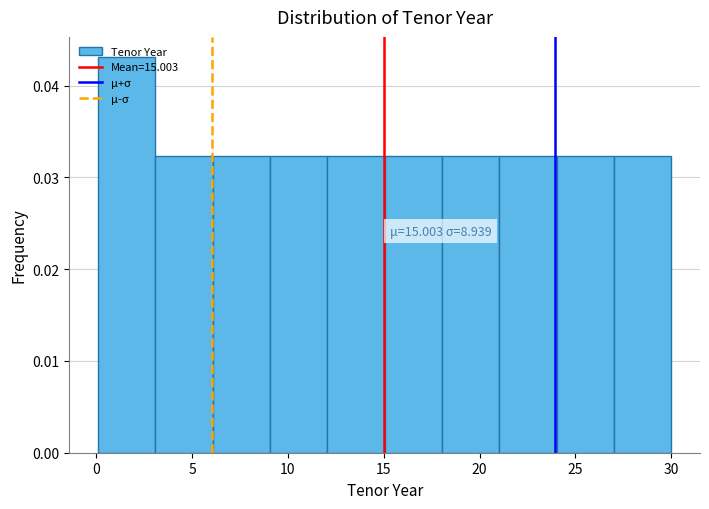

Over which range of the x-axis is the bar tallest?

0 to 3